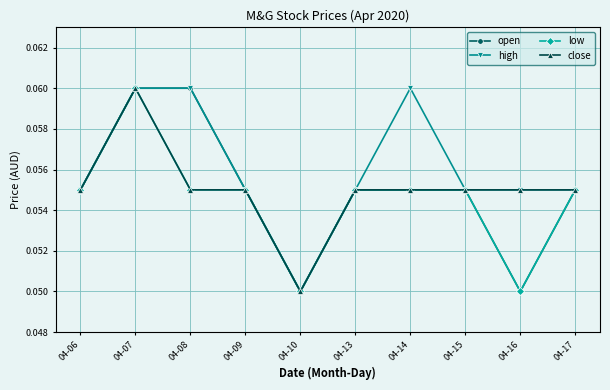

At which category is the sum across all series the highest?

04-07